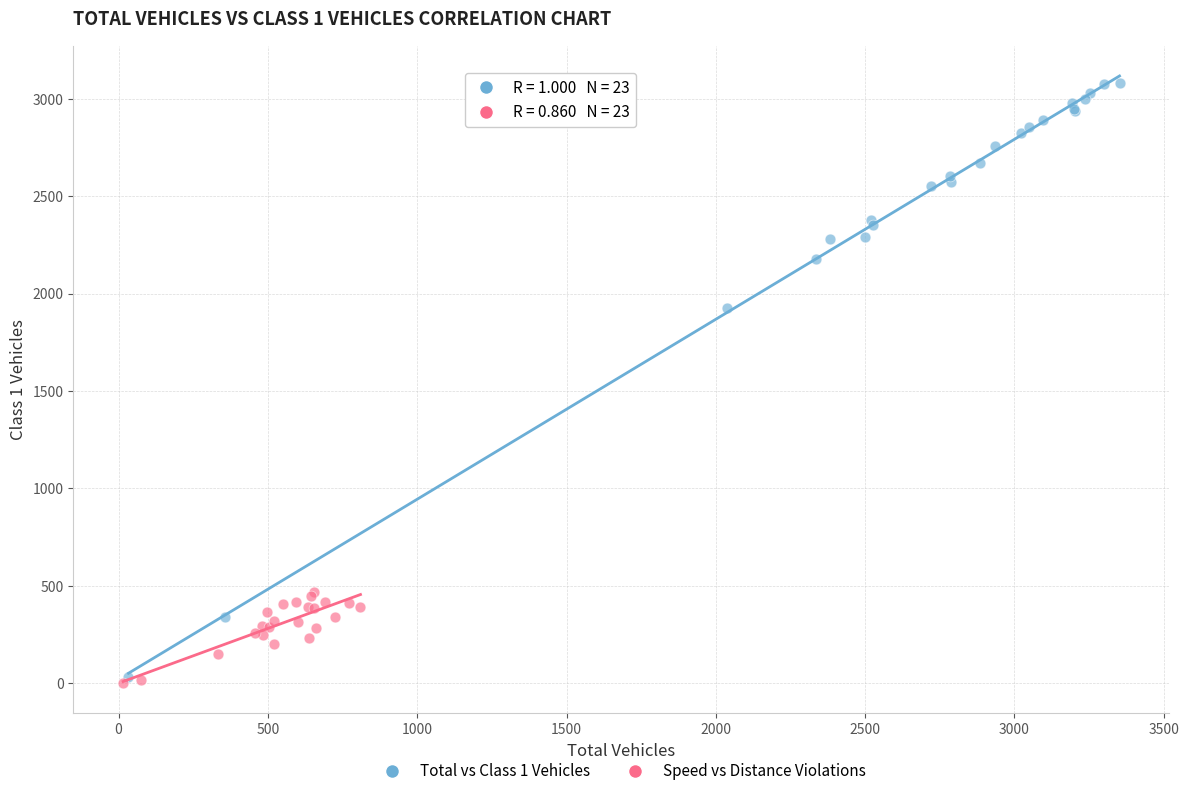

Which series has the largest Y range (max minus min)?

Total vs Class 1 Vehicles